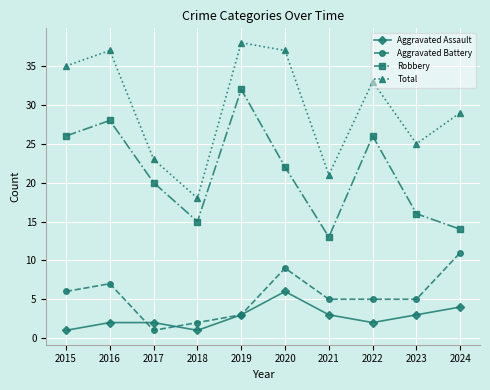

What is the average value of the Aggravated Assault series?

3